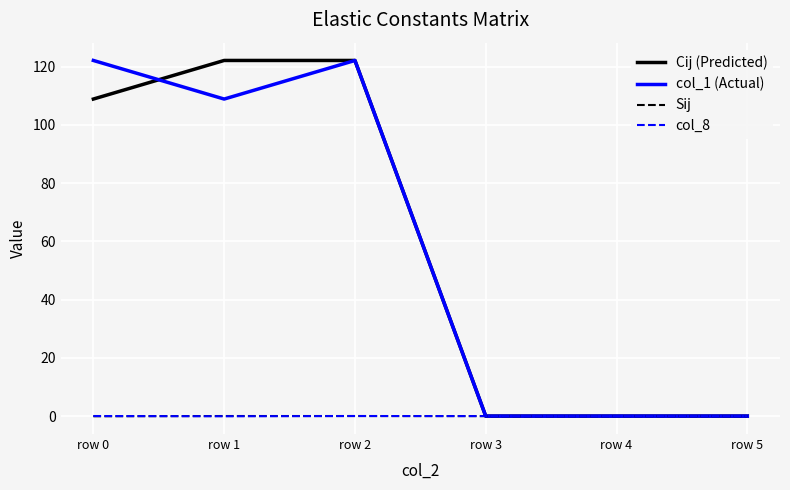

The col_1 (Actual) series shows 56.8 at row 5. True or false?

False